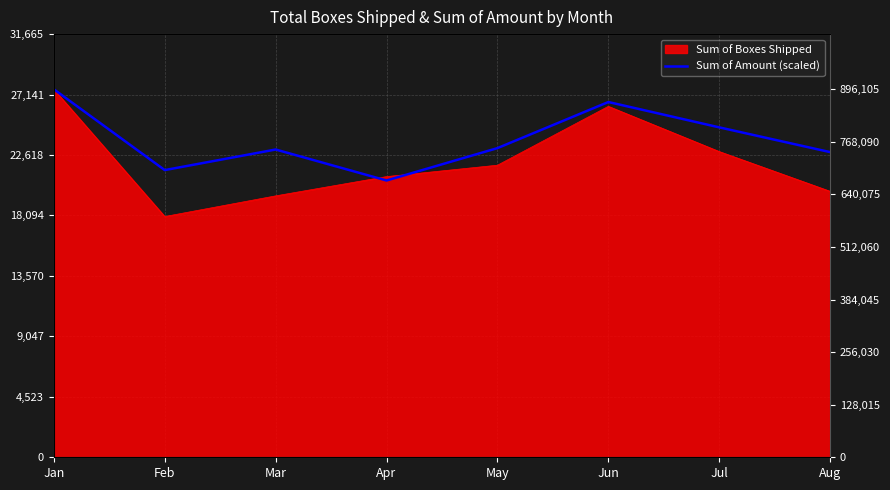

At which category does the chart reach its minimum across all series?

Feb